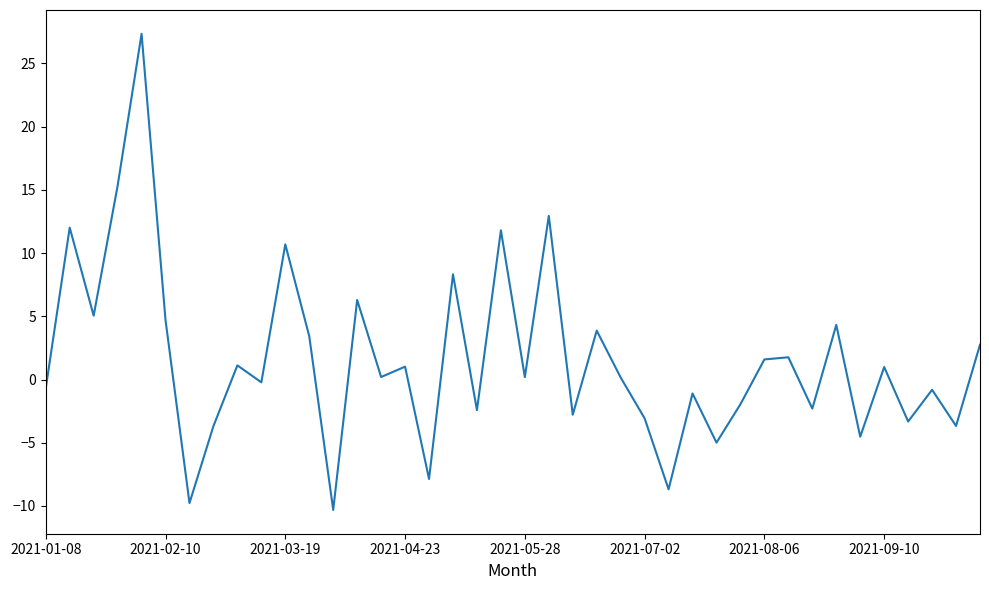

What is the minimum value shown in the chart?

-10.3